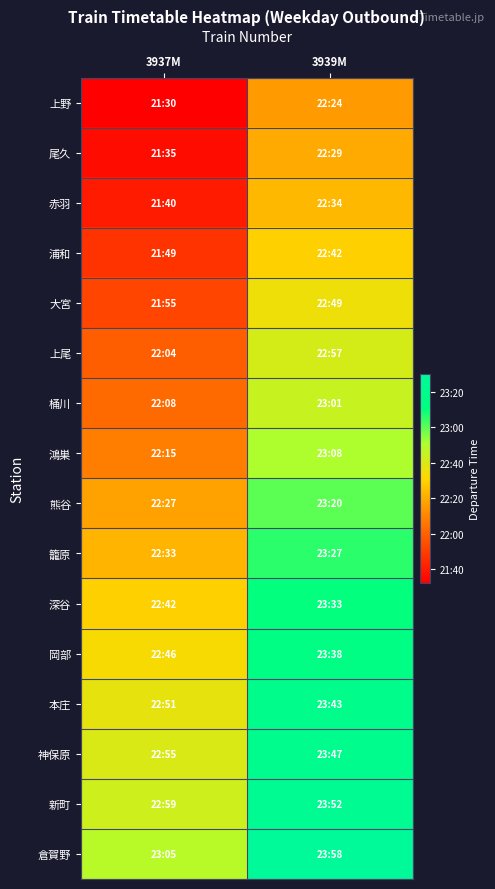

Which series has the largest range (max minus min)?

上野